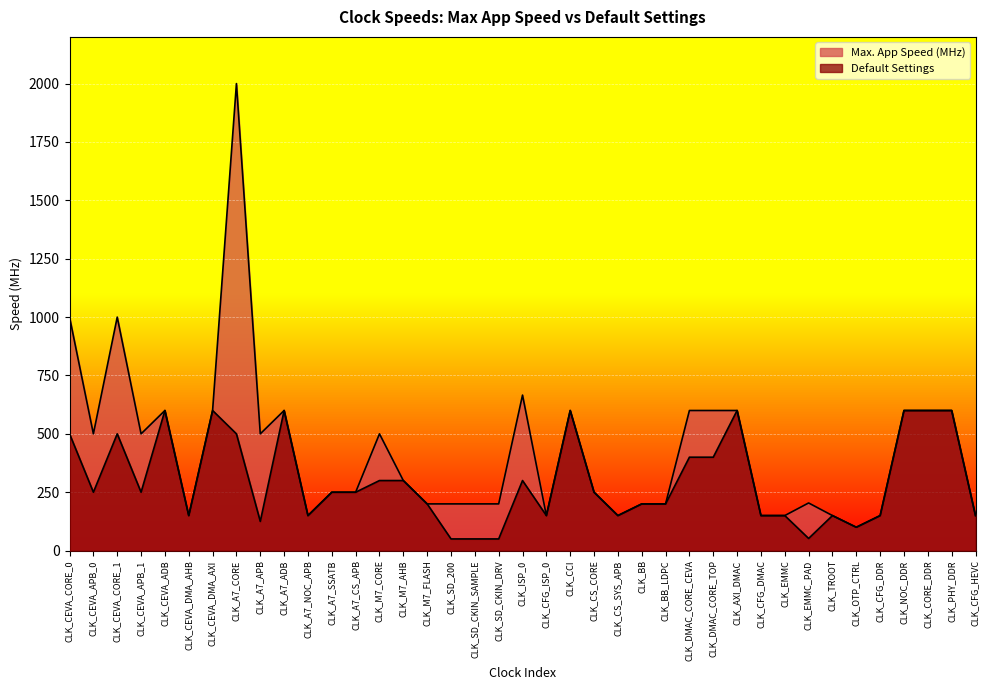

What is the greatest value displayed?

2000